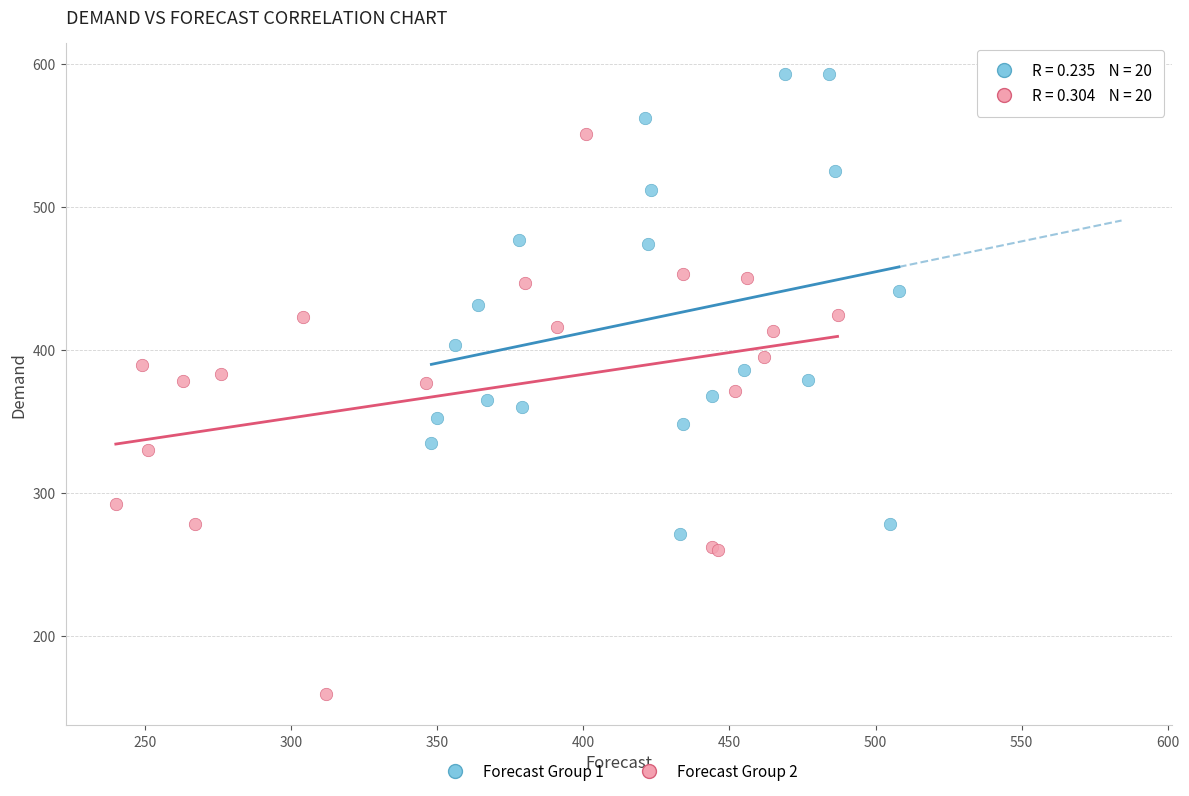

Which series has the largest Y range (max minus min)?

Forecast Group 2